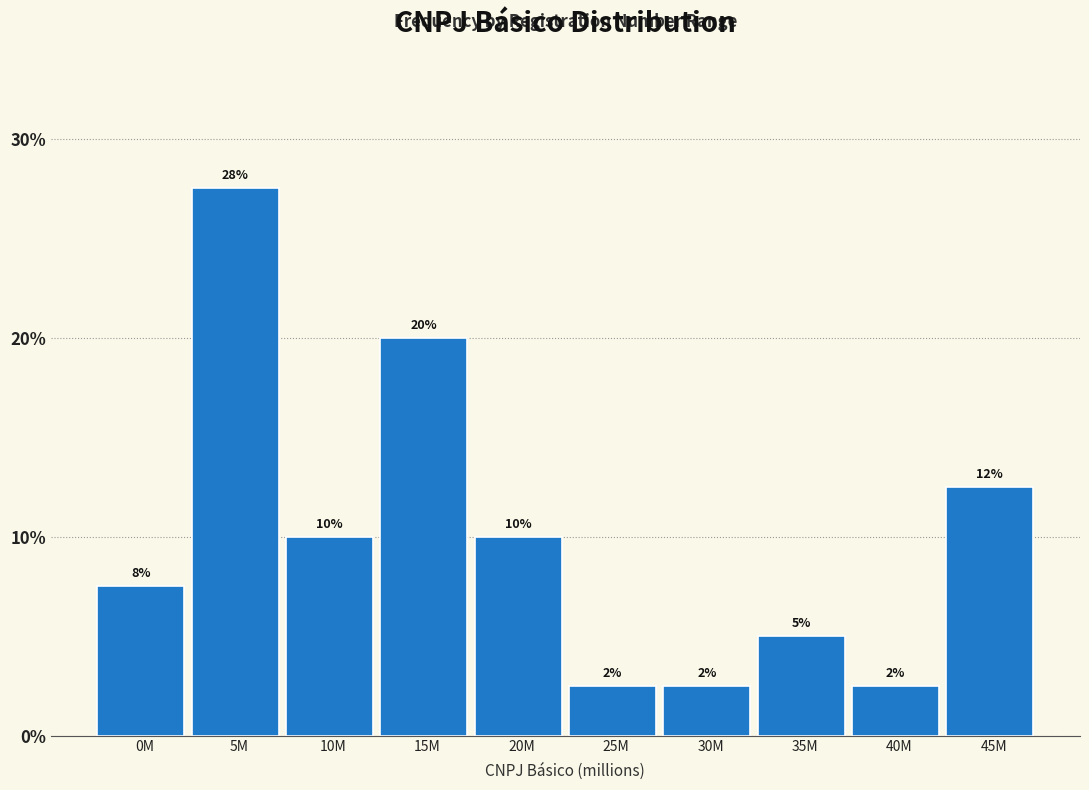

How many bars are there in total?

10